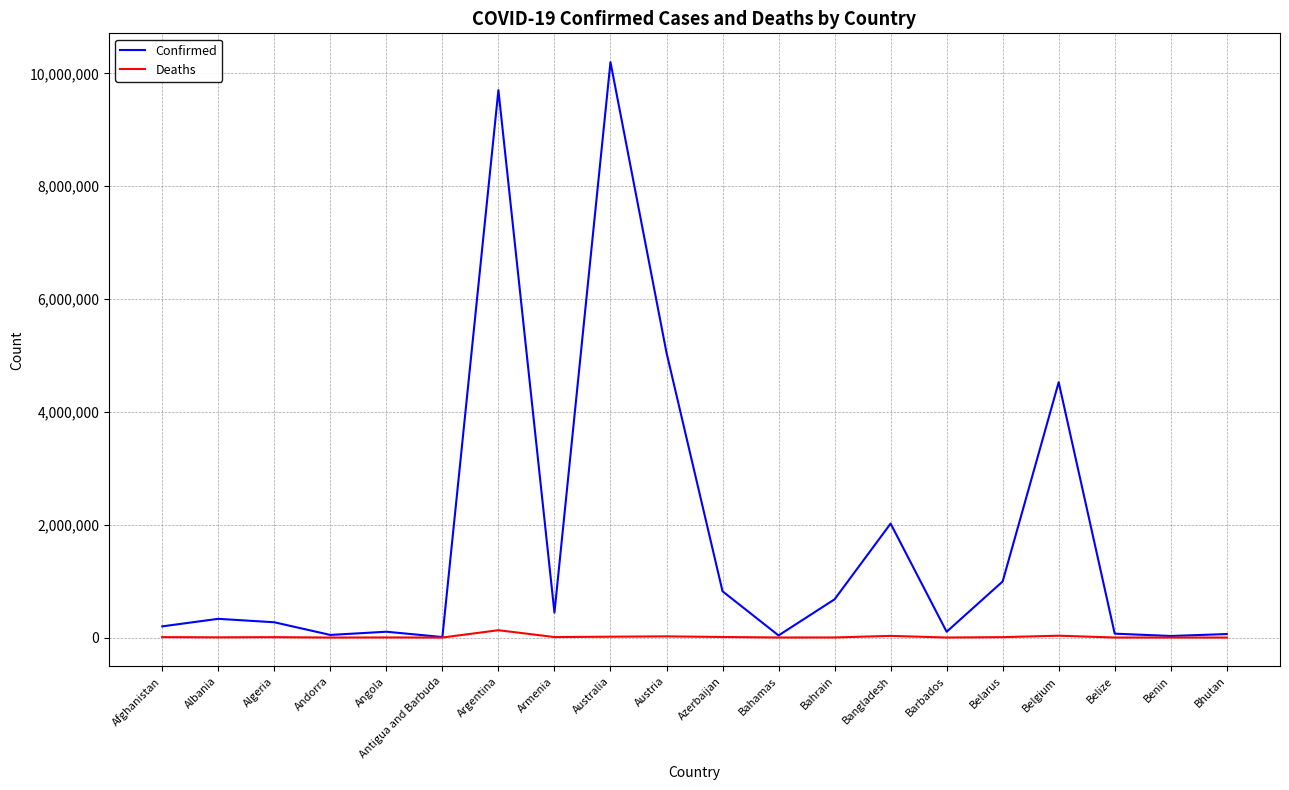

Which series has the widest spread of values?

Confirmed